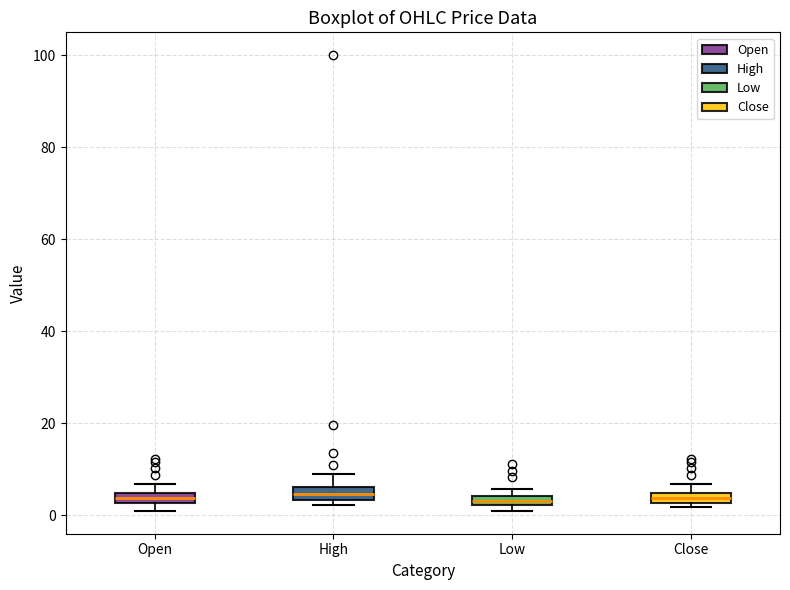

Where does the upper whisker of the box for High end on the y-axis? The values are not printed on the chart, so give them approximately, as read against the axis.

8